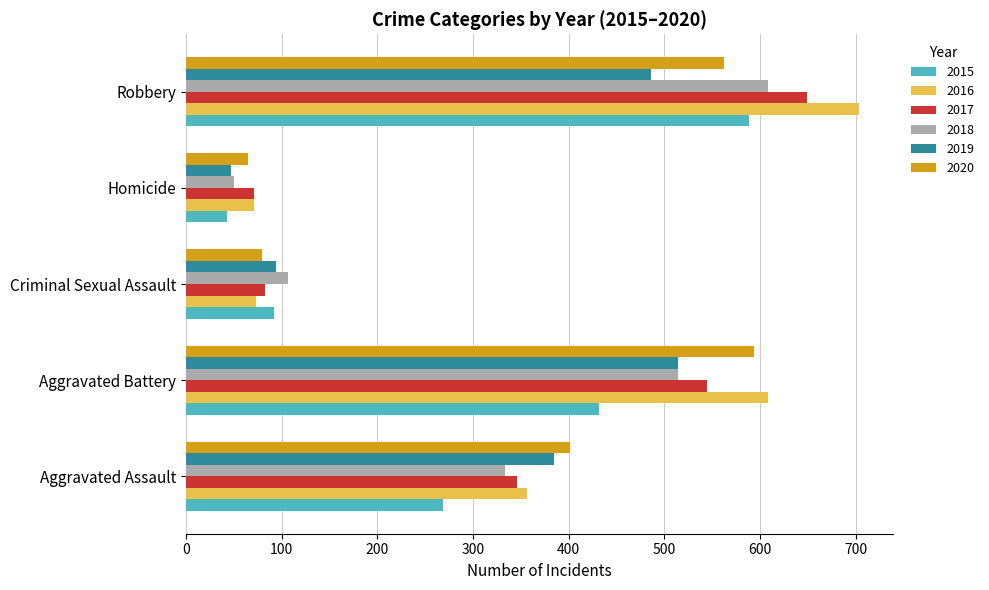

The 2016 series shows 71 at Homicide. True or false?

True